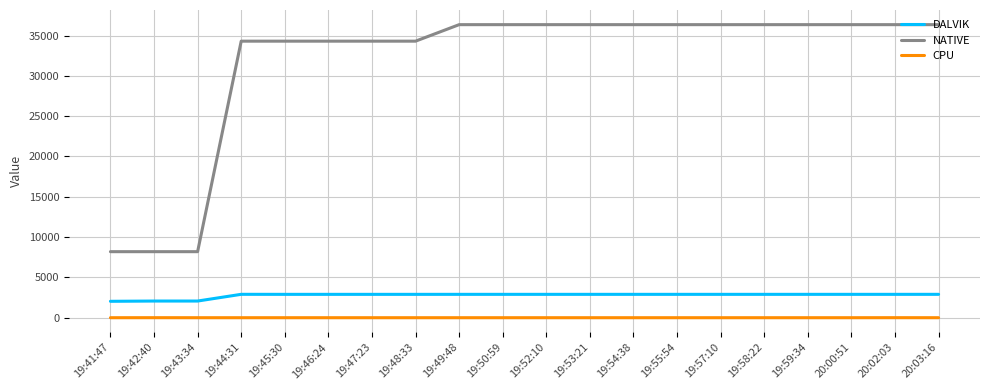

Read the NATIVE value at 19:57:10.

36352.0